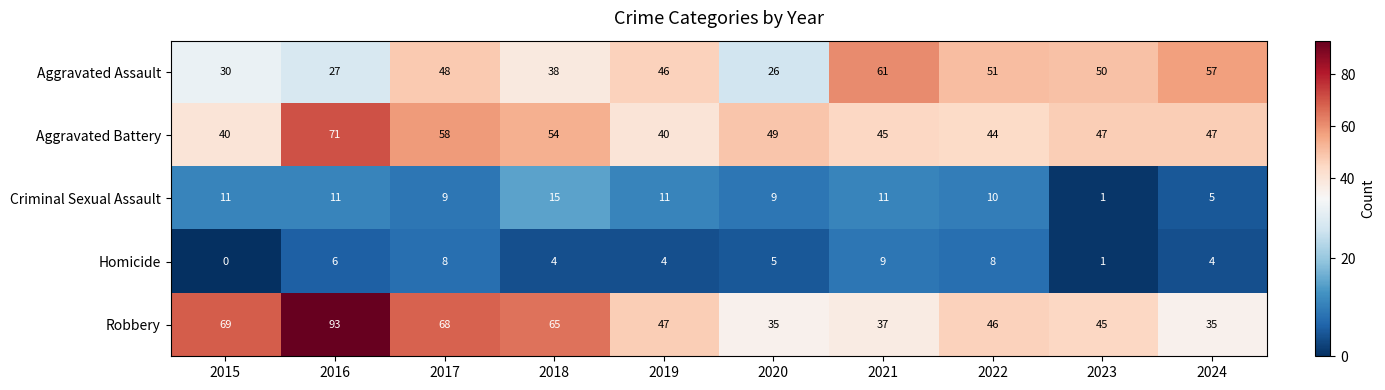

At 2022, list the series in order from largest to smallest.

Aggravated Assault, Robbery, Aggravated Battery, Criminal Sexual Assault, Homicide